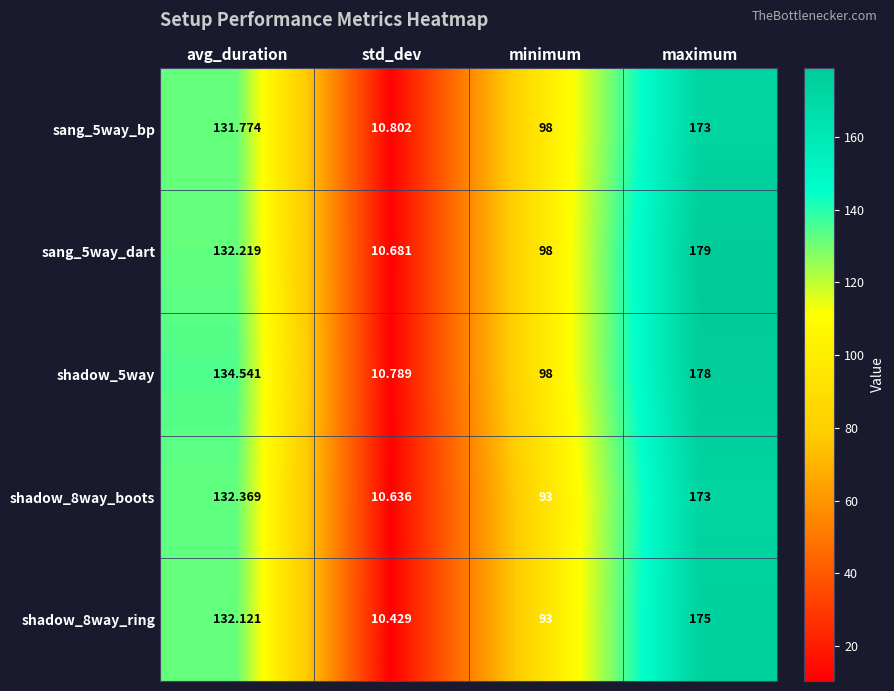

Which category has the highest value across all series?

maximum